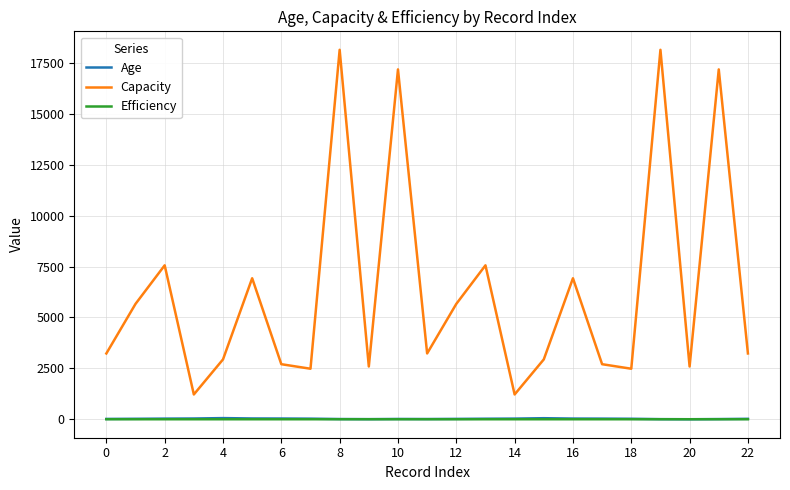

Which series has the widest spread of values?

Capacity